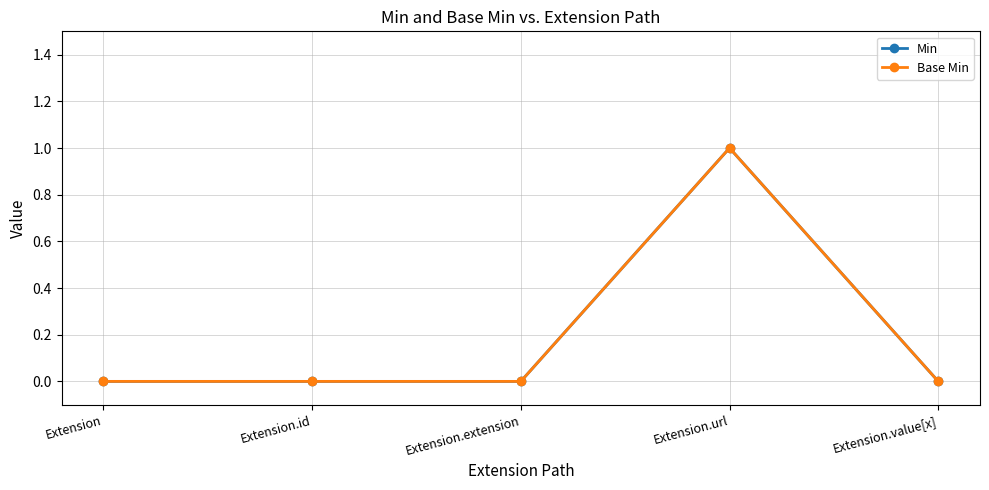

Reading left to right, extract all data points from this chart.

Min: Extension=0	Extension.id=0	Extension.extension=0	Extension.url=1	Extension.value[x]=0
Base Min: Extension=0	Extension.id=0	Extension.extension=0	Extension.url=1	Extension.value[x]=0